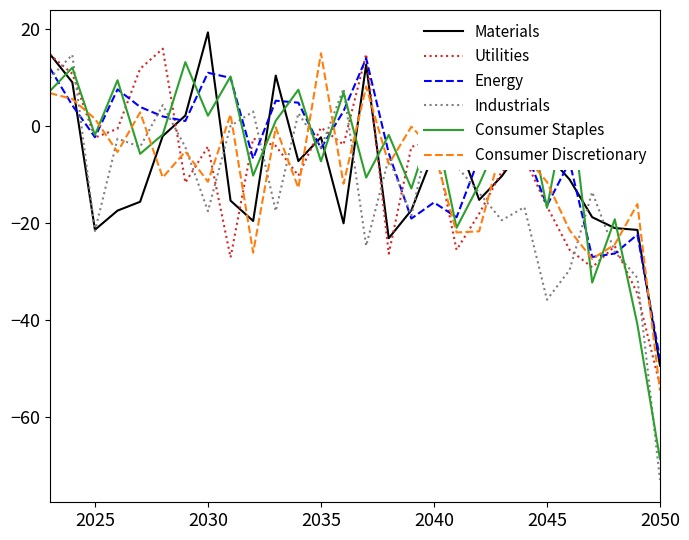

Which series has the largest range (max minus min)?

Industrials